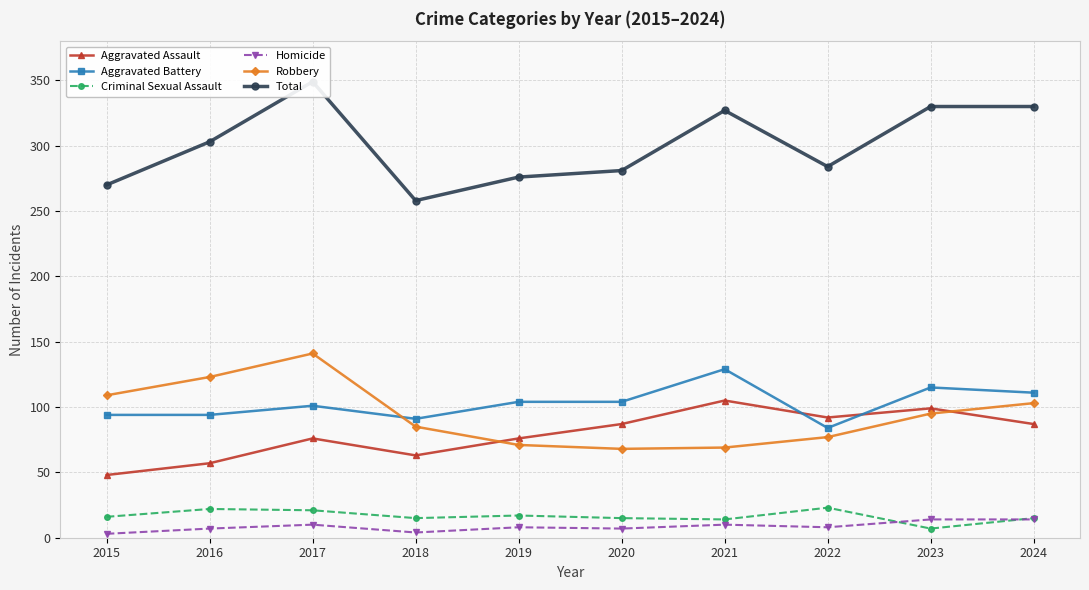

True or false: Homicide and Aggravated Battery intersect in this chart.

False